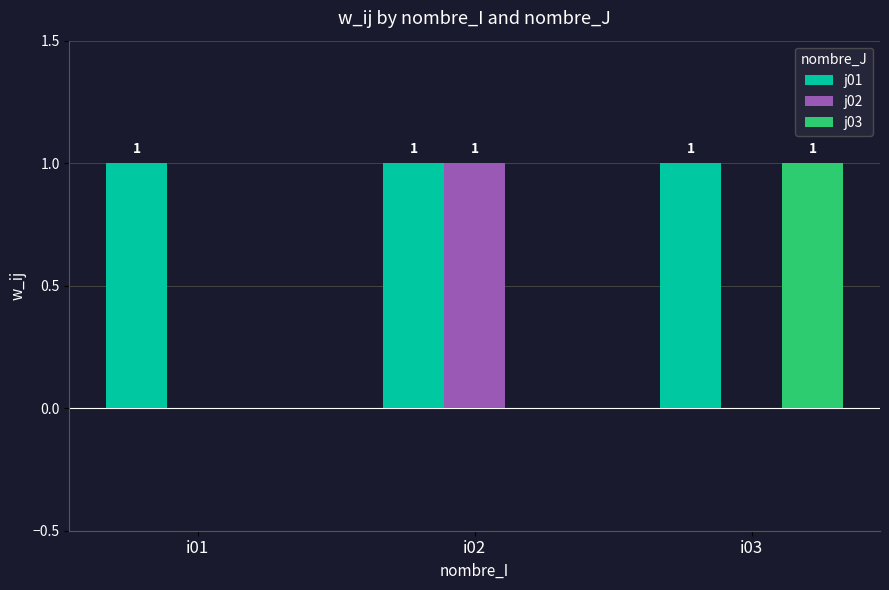

What is the difference between the j03 values at i03 and i02?

1